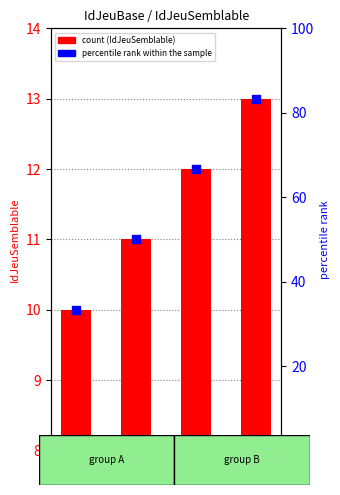

Which series reaches the minimum Y coordinate?

IdJeuSemblable